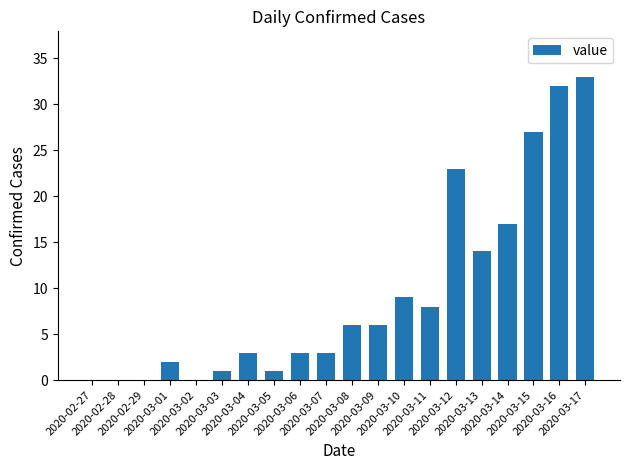

Reading left to right, what are all the values shown in this chart?

2020-02-27=0	2020-02-28=0	2020-02-29=0	2020-03-01=2	2020-03-02=0	2020-03-03=1	2020-03-04=3	2020-03-05=1	2020-03-06=3	2020-03-07=3	2020-03-08=6	2020-03-09=6	2020-03-10=9	2020-03-11=8	2020-03-12=23	2020-03-13=14	2020-03-14=17	2020-03-15=27	2020-03-16=32	2020-03-17=33